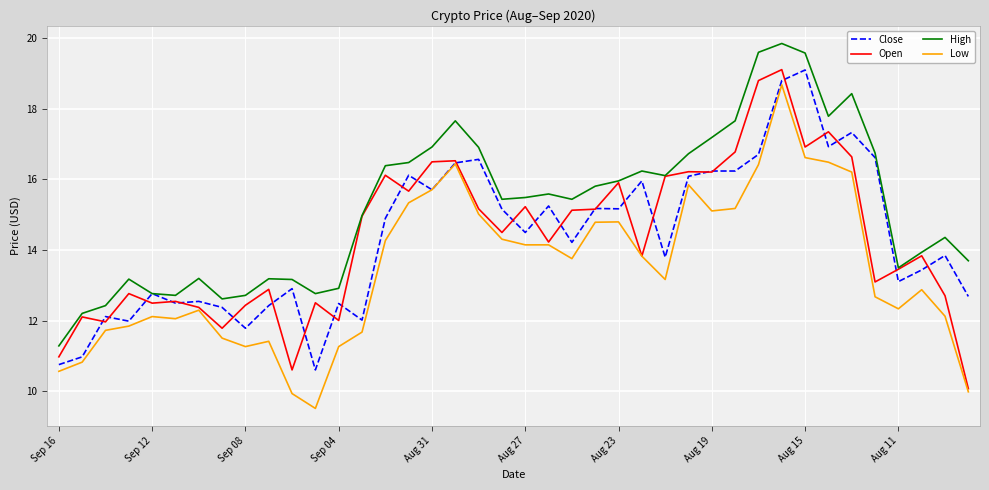

Which series has the largest total across all categories?

High